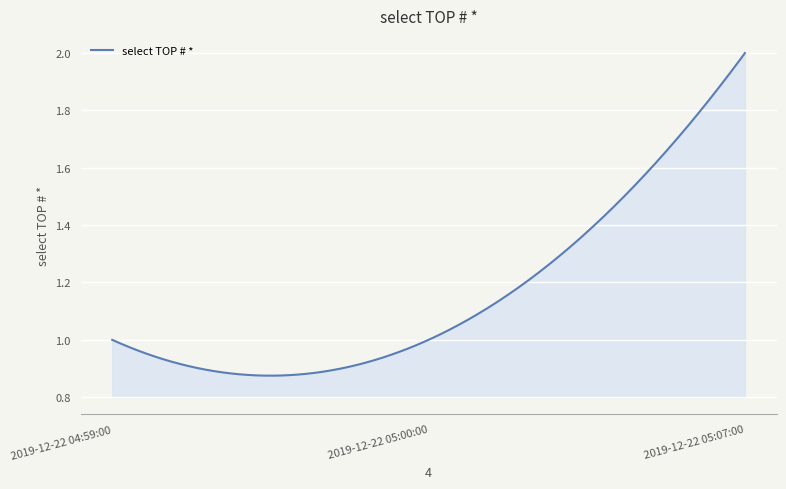

Does the chart have visible grid lines?

Yes